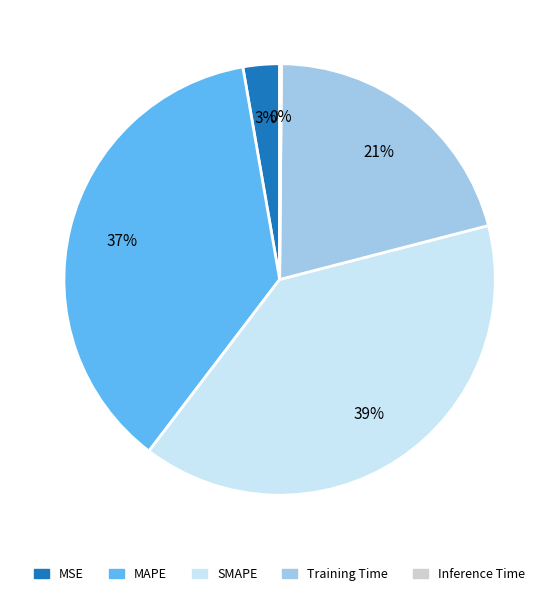

True or false: MAPE accounts for 30% of the total.

False